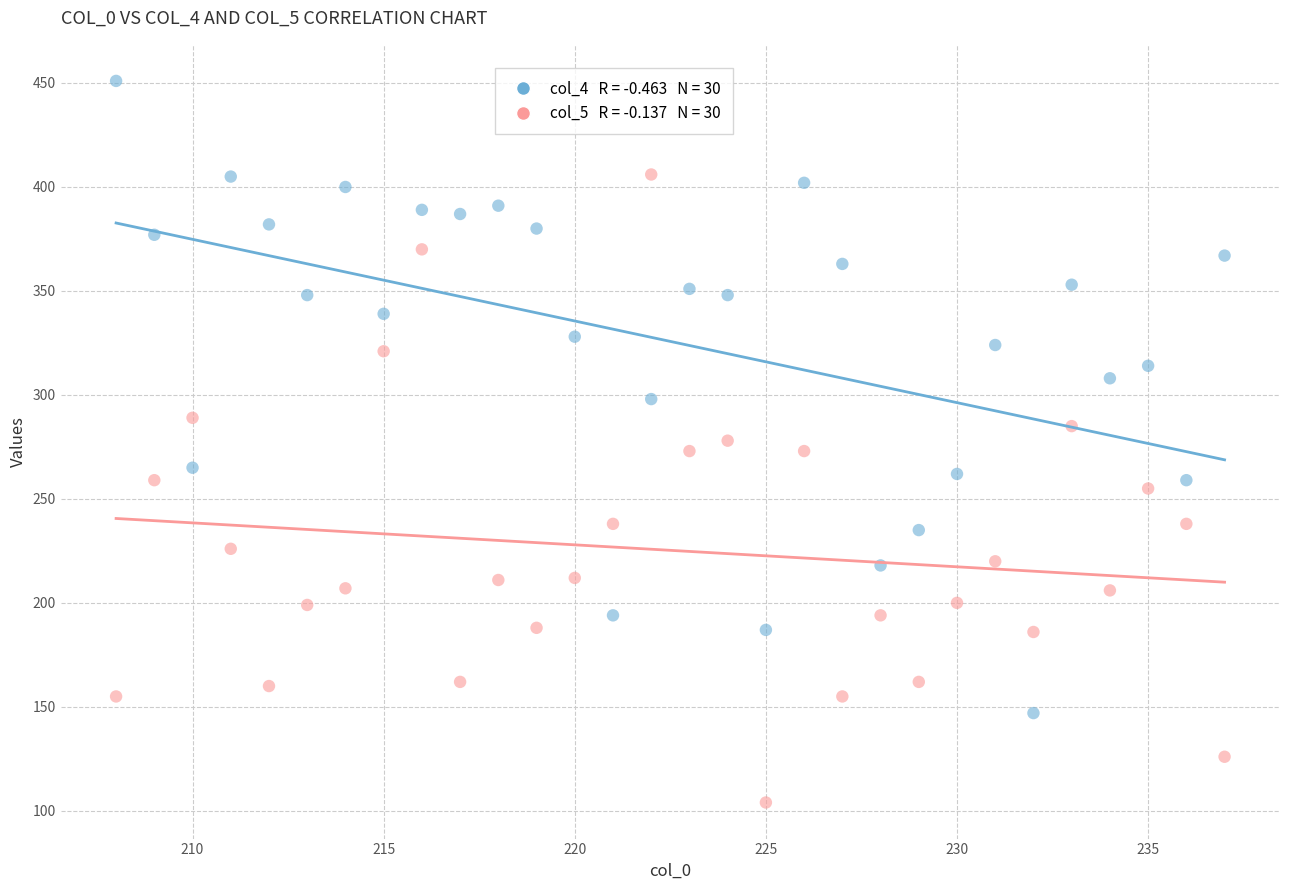

Across all data points, what is the range of X values (max minus min)?

29